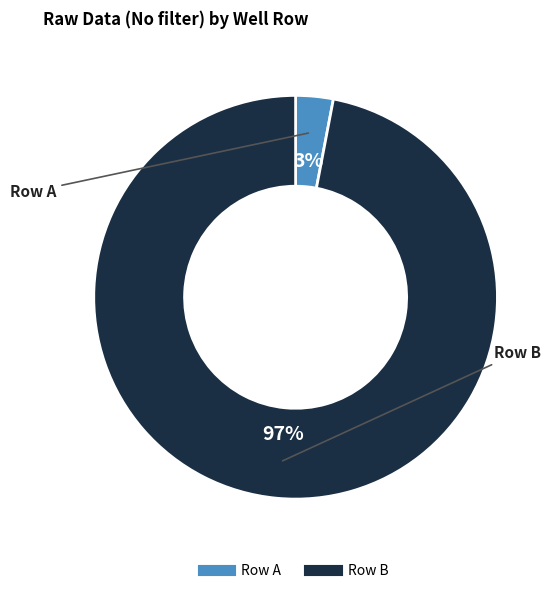

To the nearest percent, what is the average slice percentage?

50%